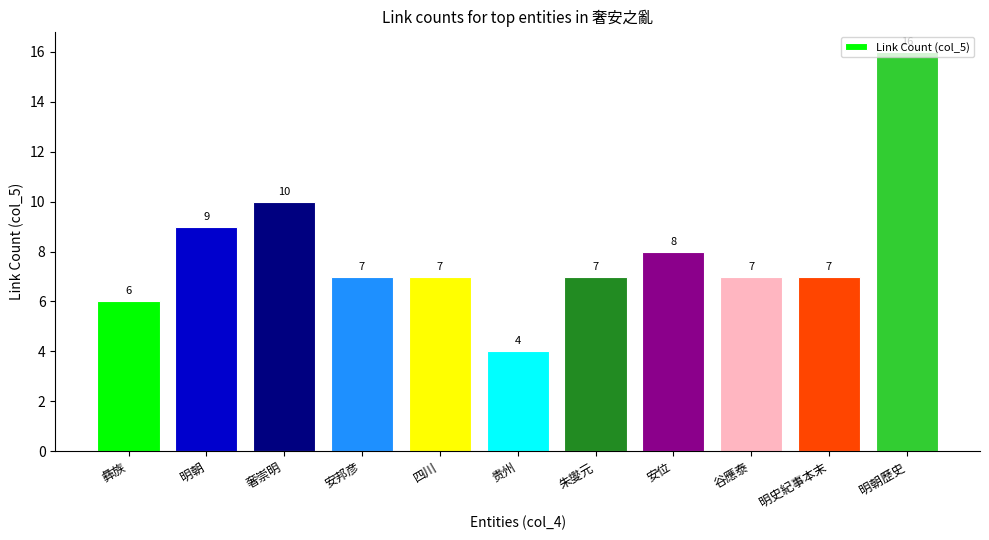

What is the value of the 9th bar from the left?

7